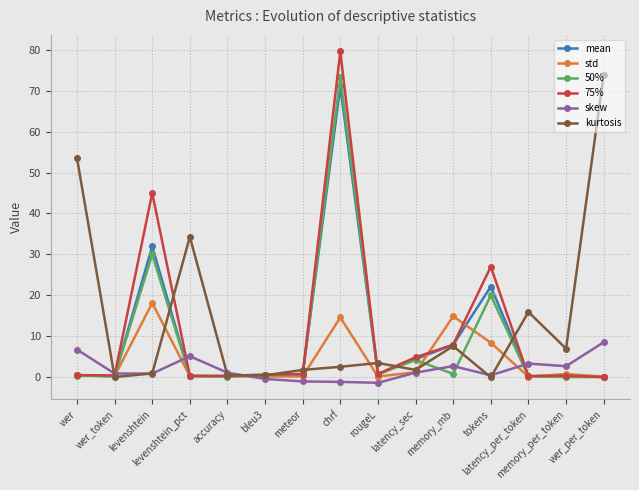

What is the greatest value displayed?

79.6